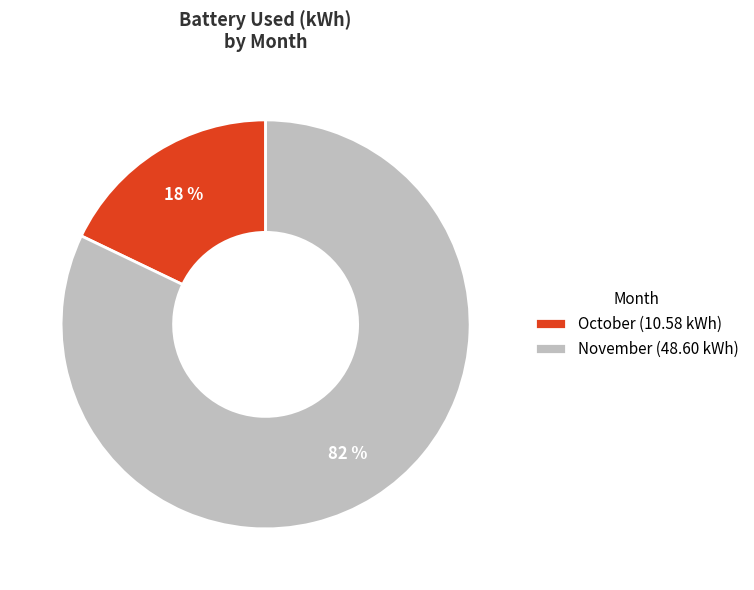

To the nearest percent, what is the average slice percentage?

50%